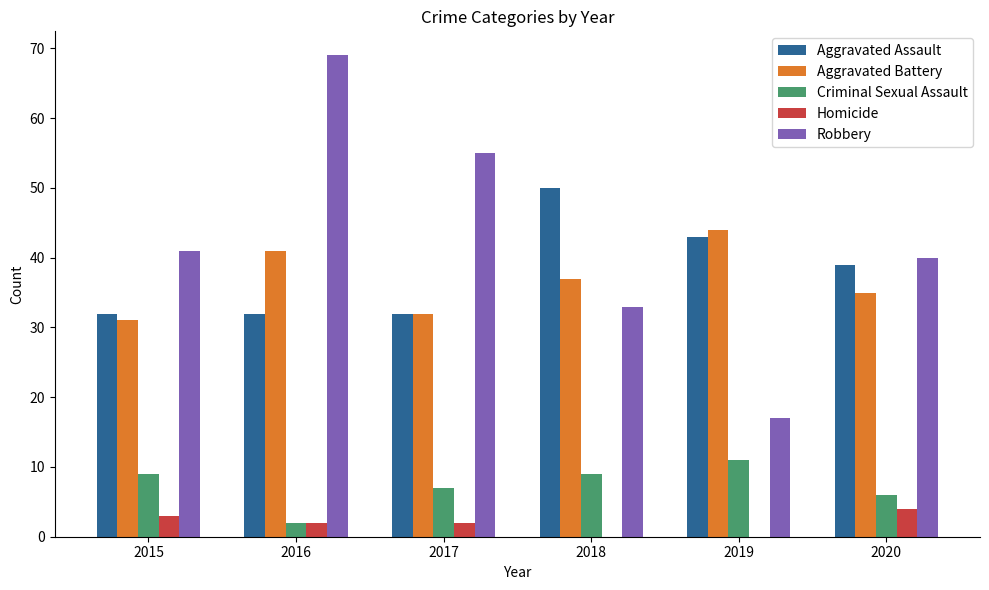

True or false: Robbery has a value of 47 at 2018.

False